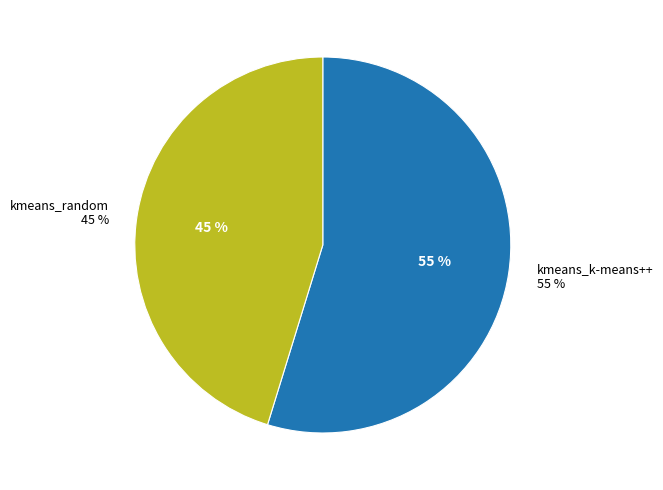

To the nearest percent, what portion does kmeans_k-means++ represent?

55%